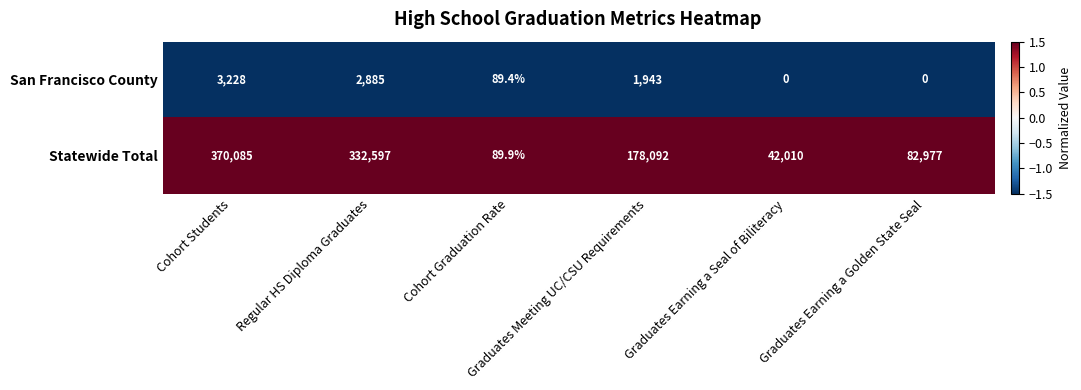

Which series has the largest total across all categories?

Statewide Total